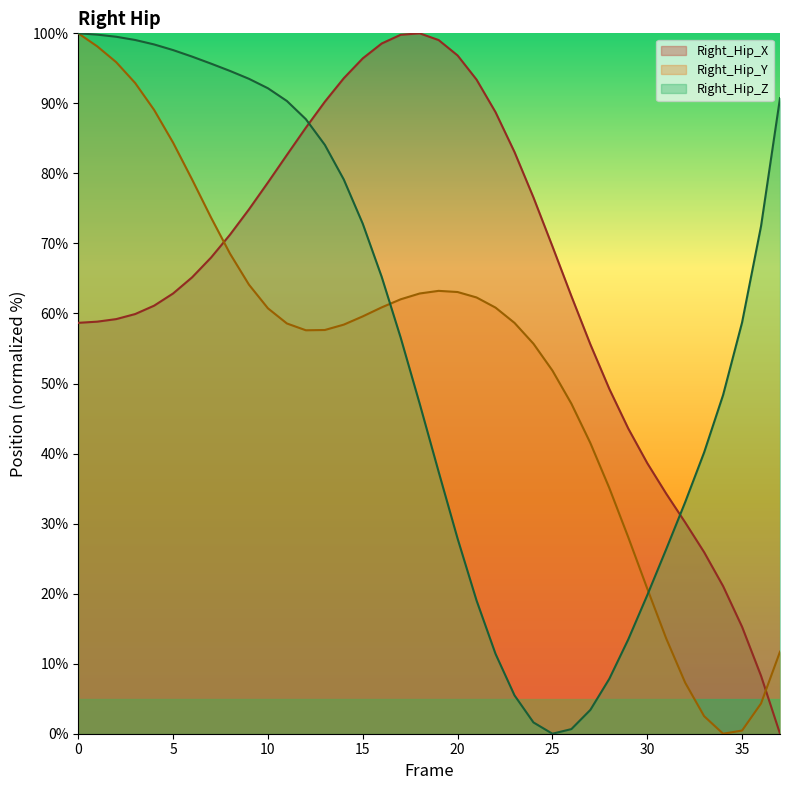

Which series has the largest total across all categories?

Right_Hip_X